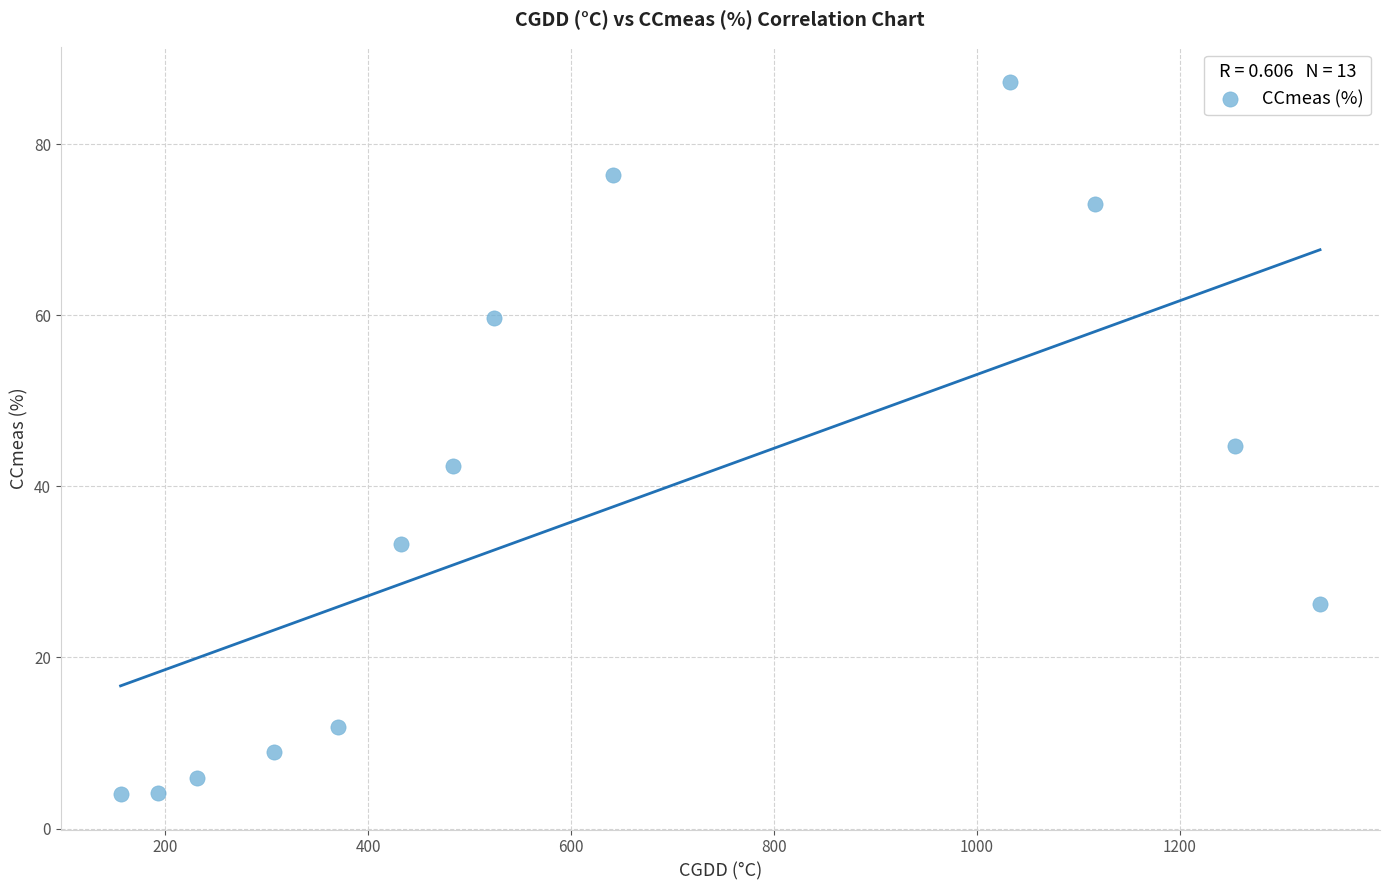

What is the range of Y values (max minus min)?

83.2